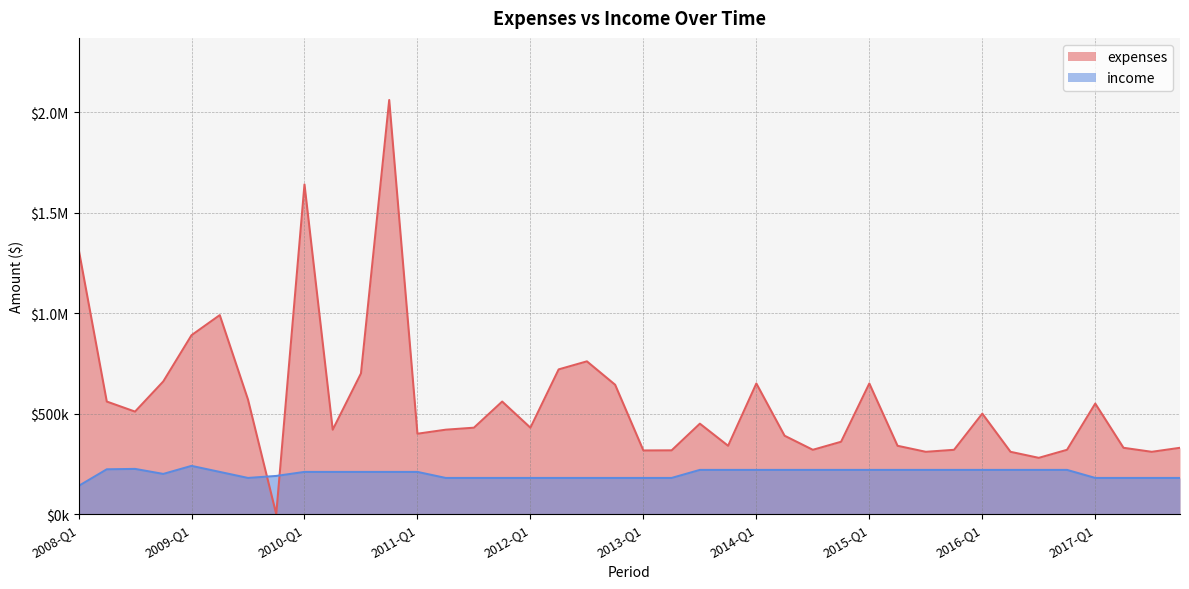

What is the label of the 1st point from the left?

2008-Q1